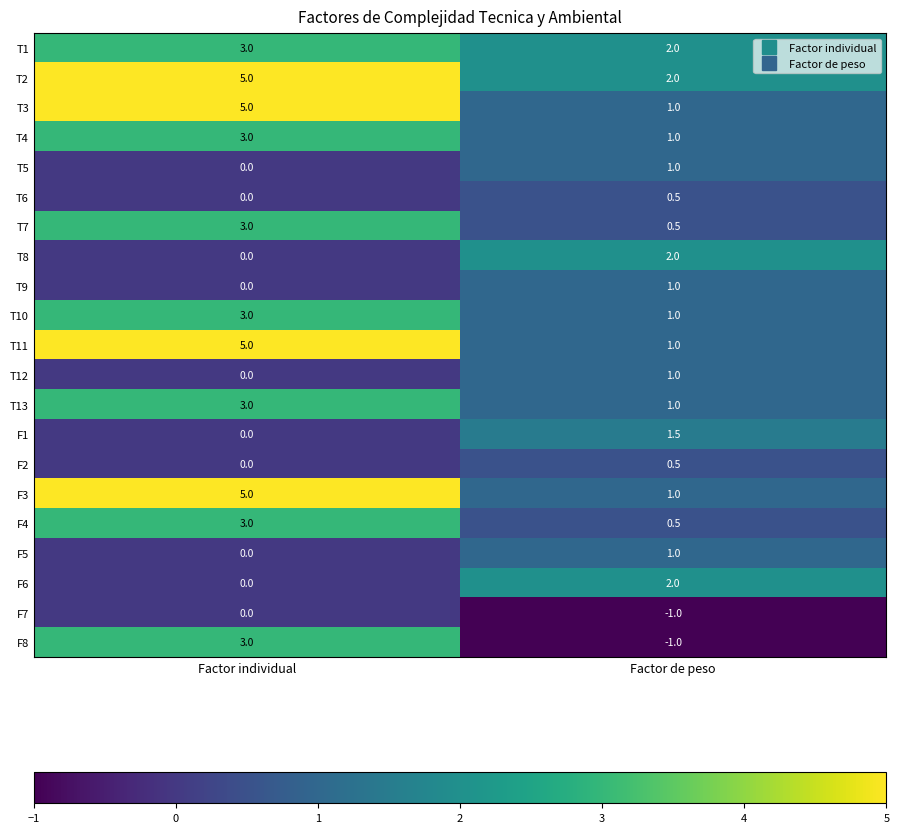

What is the sum of all T9 values?

1.0